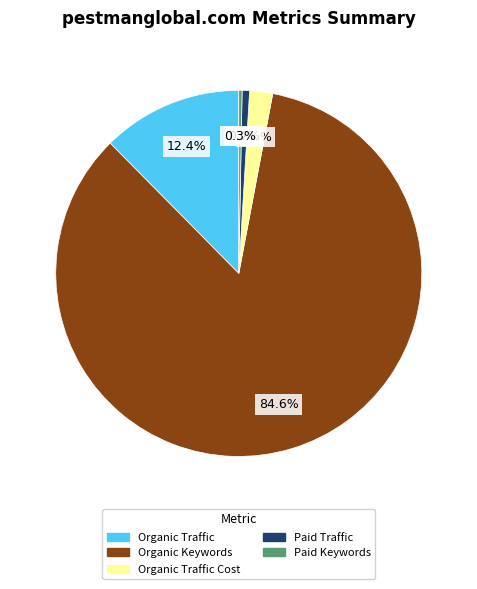

To the nearest percent, what is the difference between the largest and smallest slice percentages?

84%